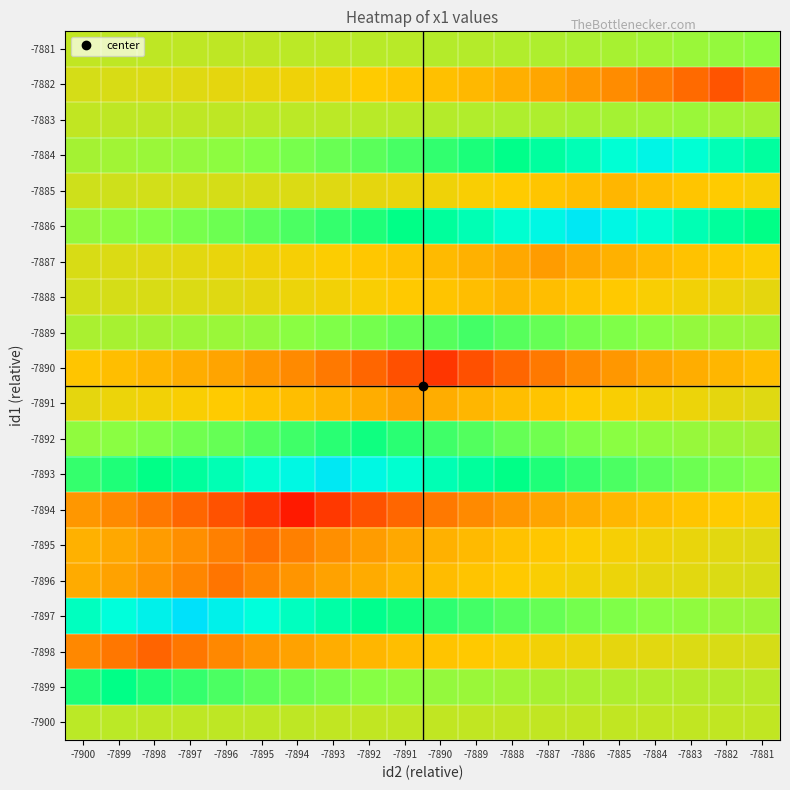

Which series changed the most between -7899 and -7883?

-7884